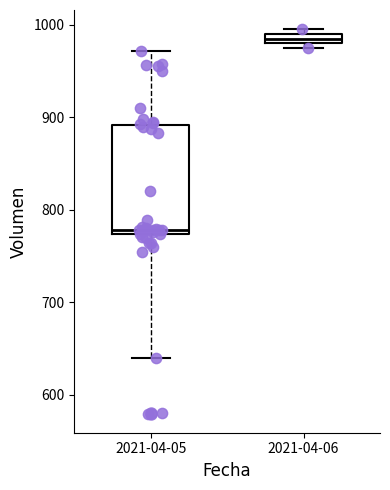

Which box's median line is the lowest?

2021-04-05